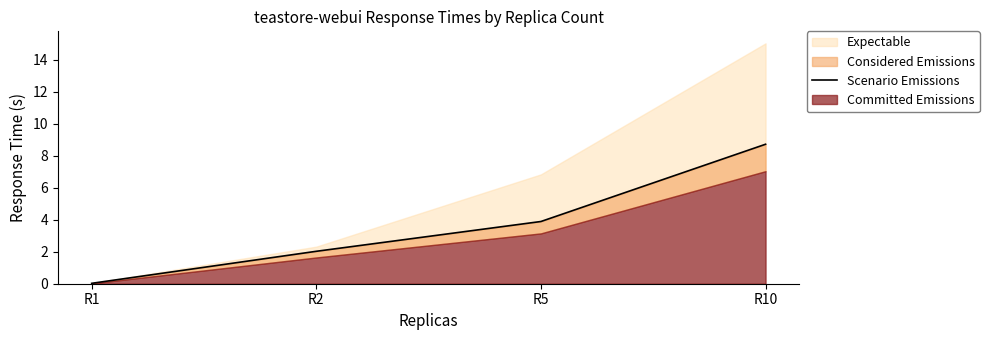

What is the average value?

3.7